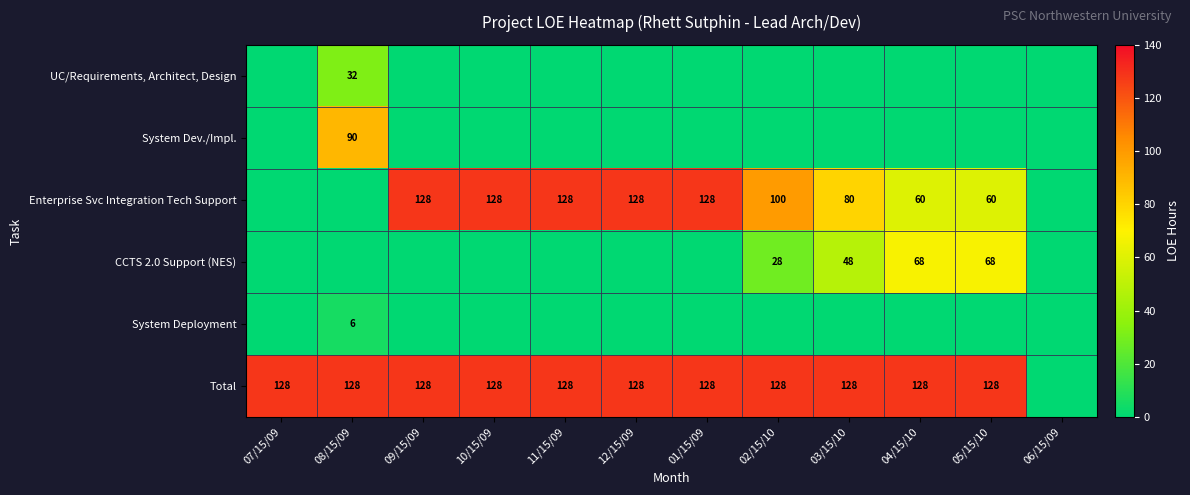

At which category is the sum across all series the highest?

08/15/09